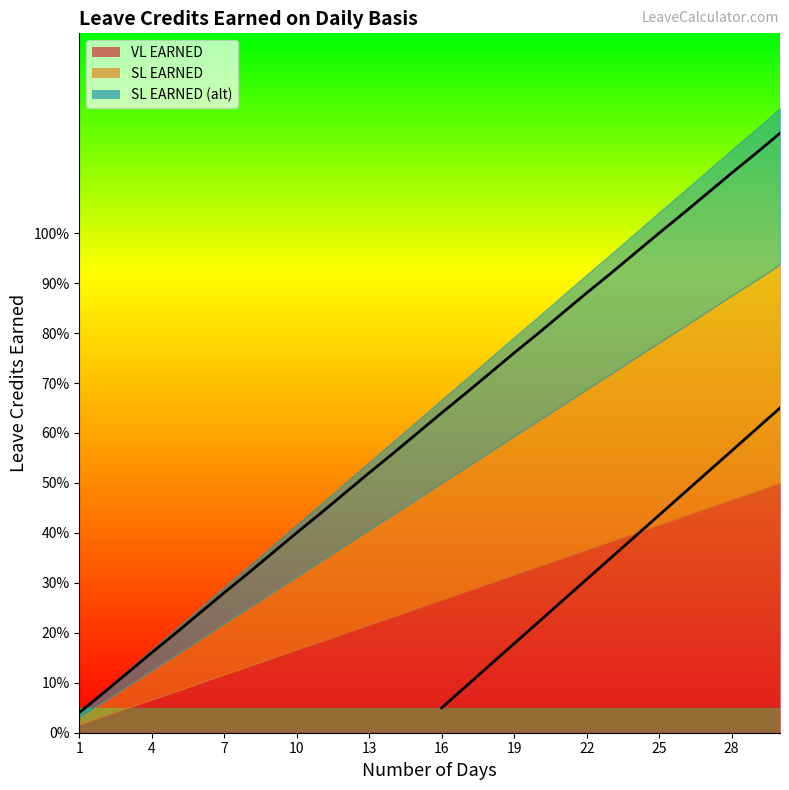

Between 18 and 3, which is larger?

18